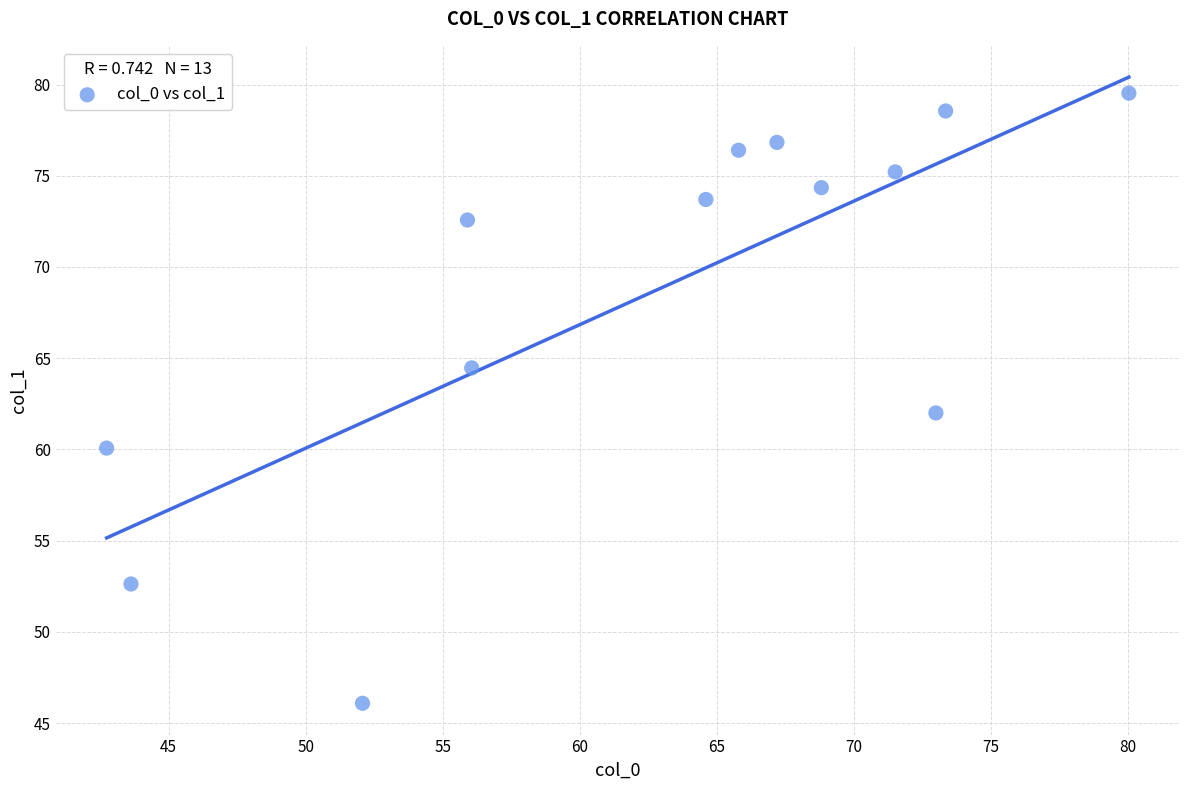

What is the range of Y values (max minus min)?

33.4